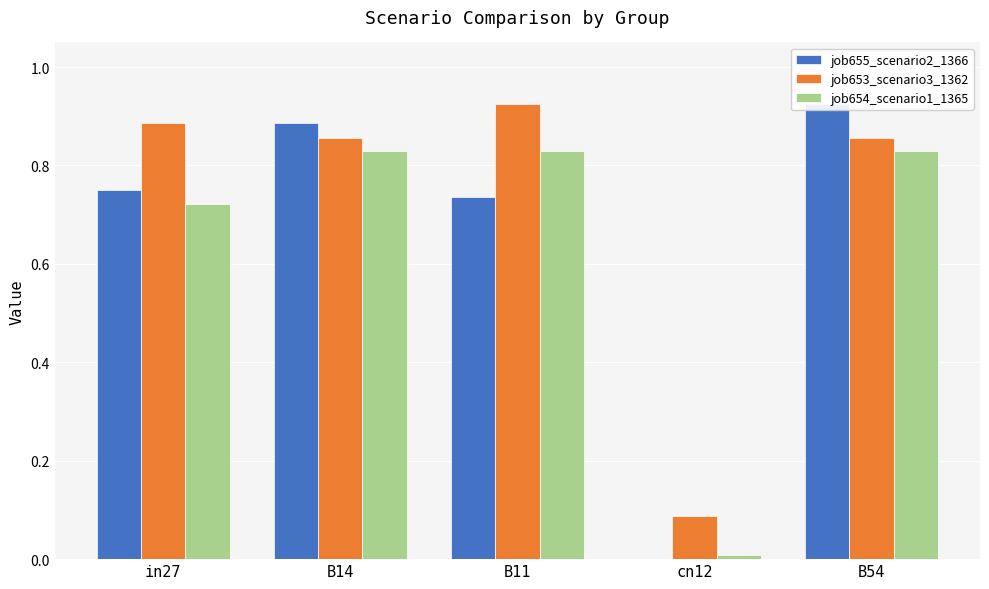

Reading left to right, what are all the values shown in this chart?

job655_scenario2_1366: 0.8	0.9	0.7	0.0	0.9
job653_scenario3_1362: 0.9	0.9	0.9	0.1	0.9
job654_scenario1_1365: 0.7	0.8	0.8	0.0	0.8